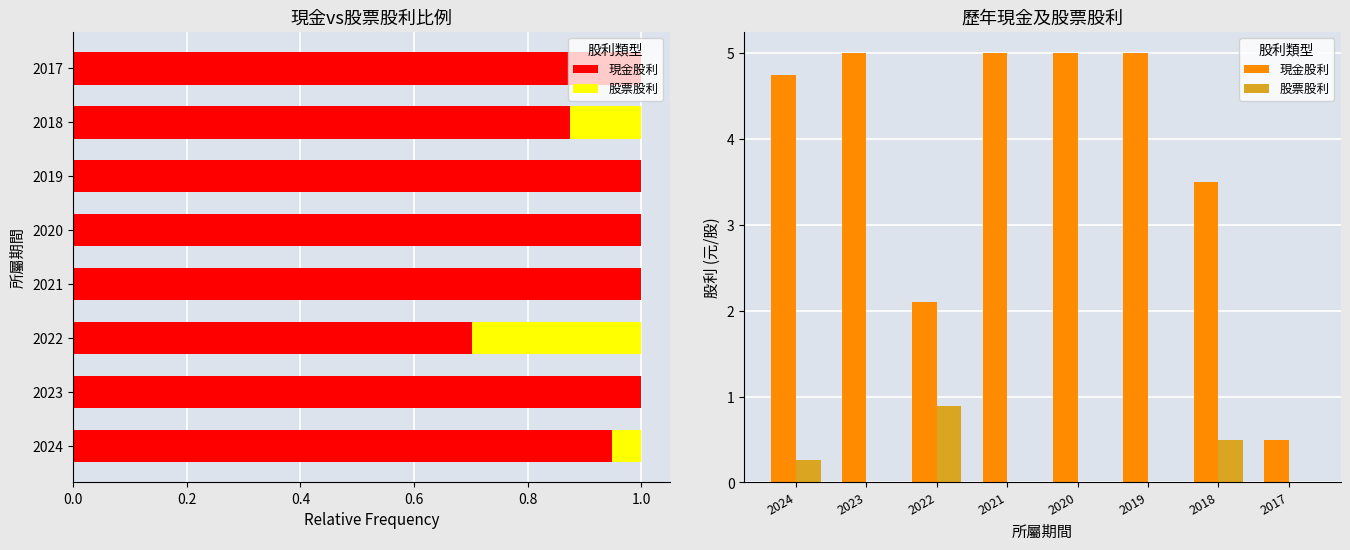

Count the 股票股利 values in the range 0 to 1.

8